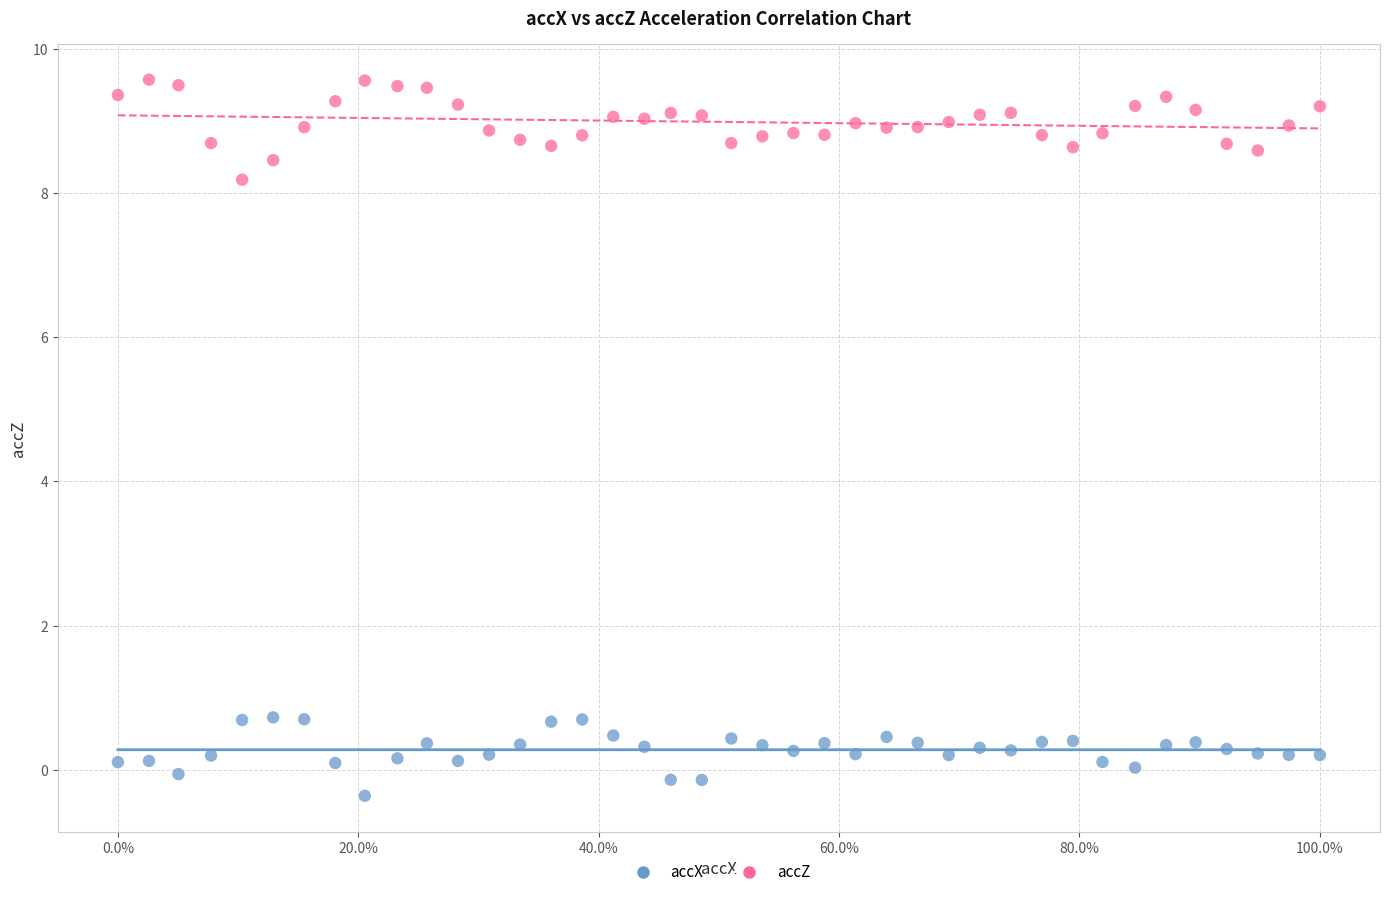

Across all data points, what is the range of Y values (max minus min)?

9.9